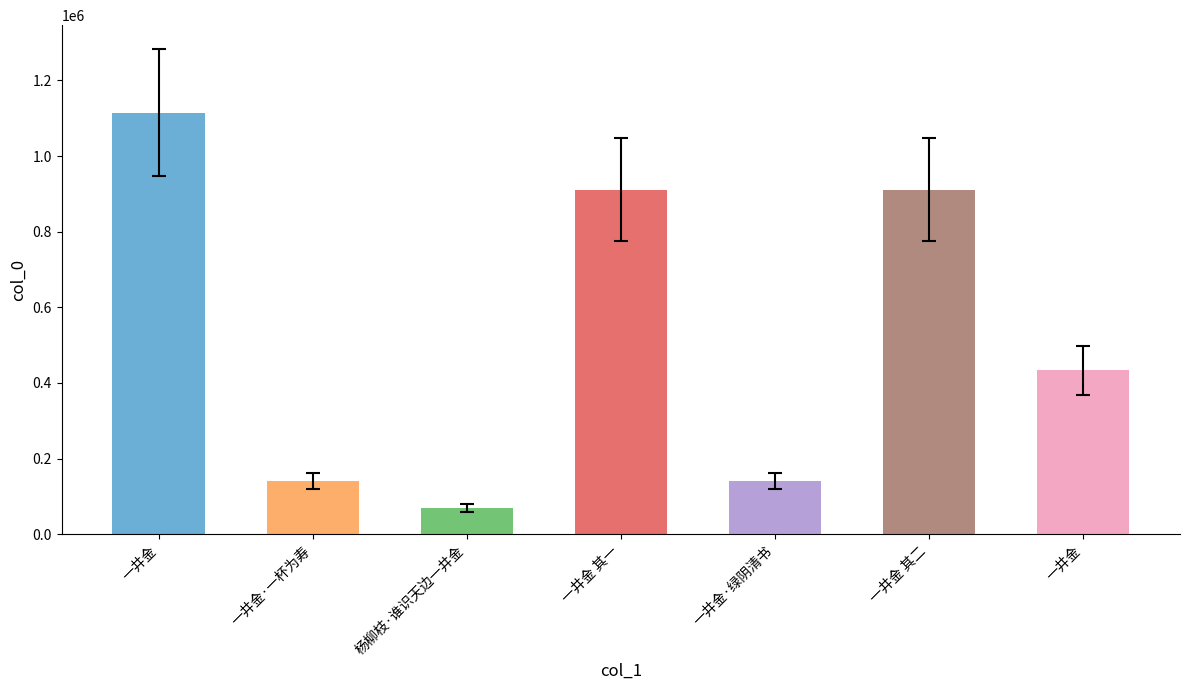

Which category has the lowest value across all series?

杨柳枝·谁识天边一井金